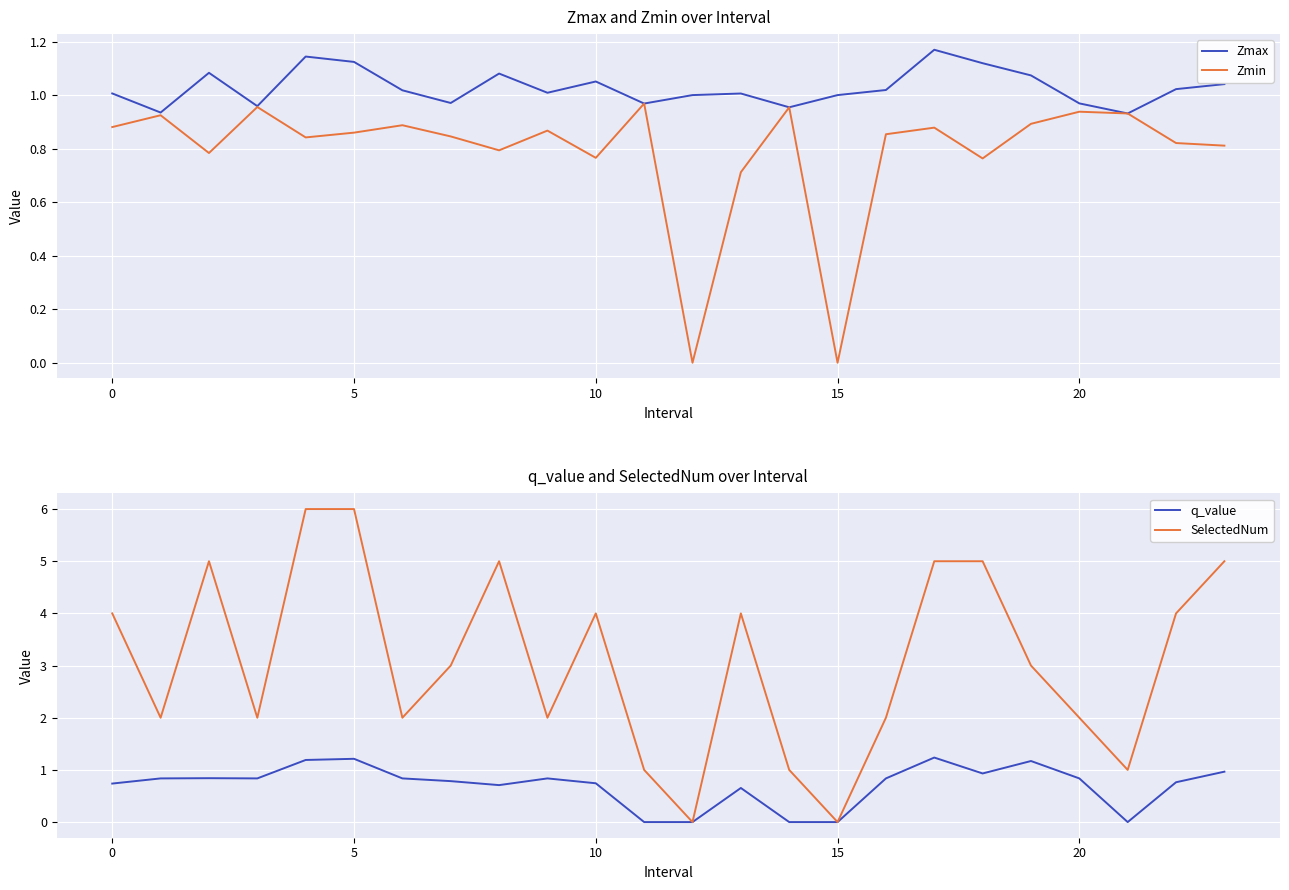

What is the difference between the Zmax values at 16 and 21?

0.1